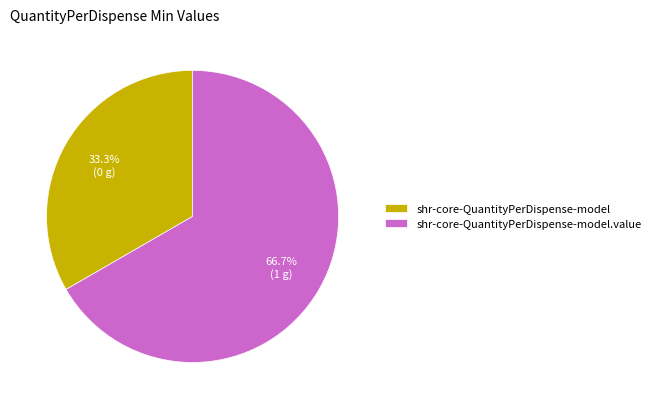

Which category has the smallest portion of the pie?

shr-core-QuantityPerDispense-model